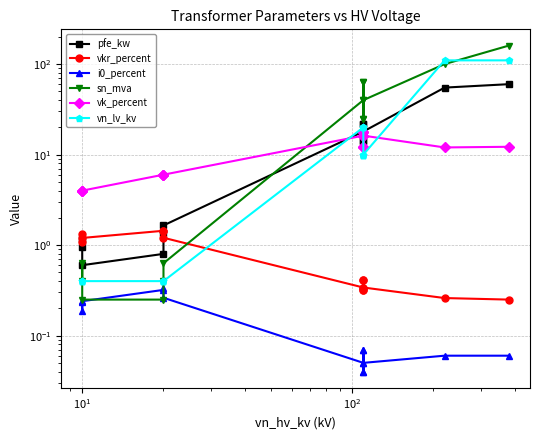

True or false: vk_percent has more than 2 points higher than both neighbors.

True